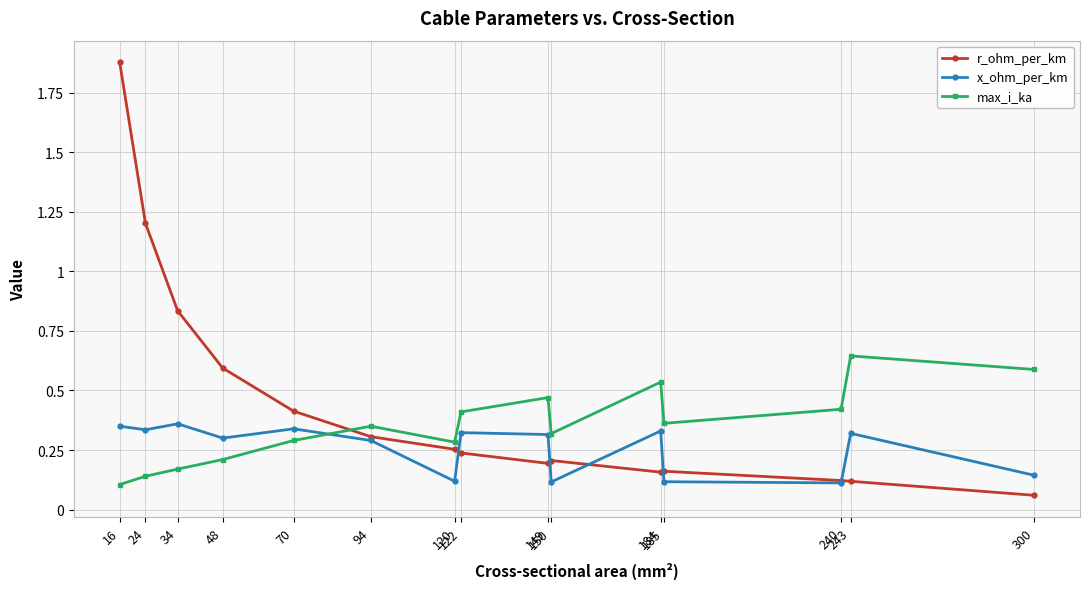

List the series in order of their peak value, highest first.

r_ohm_per_km, max_i_ka, x_ohm_per_km